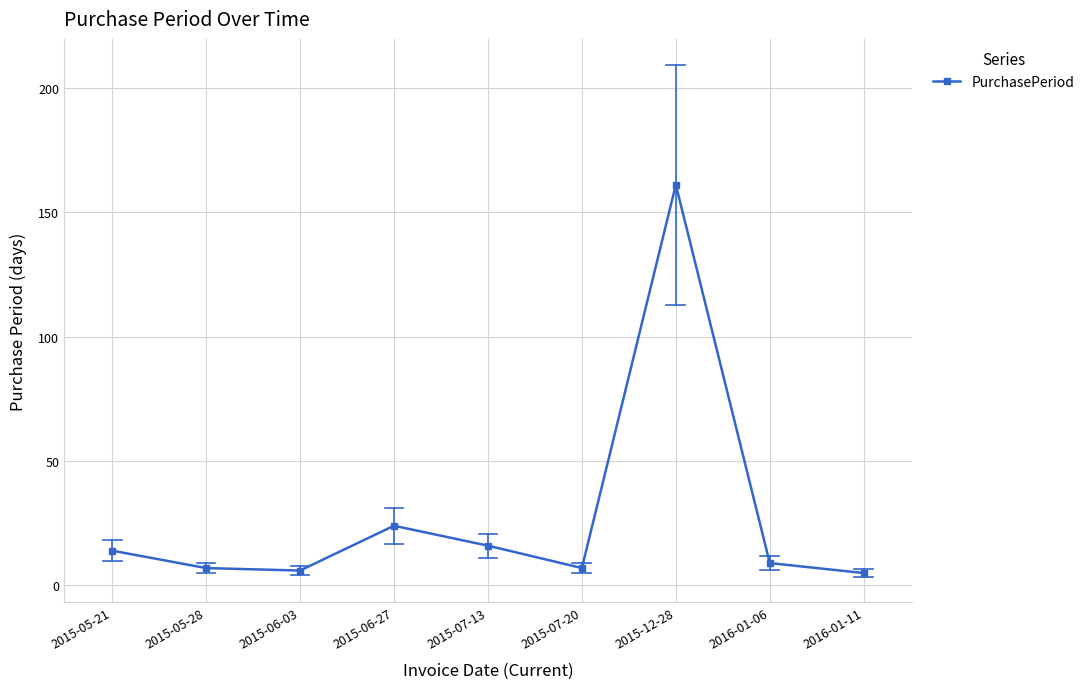

How many points are lower than both their immediate neighbors (excluding endpoints)?

2